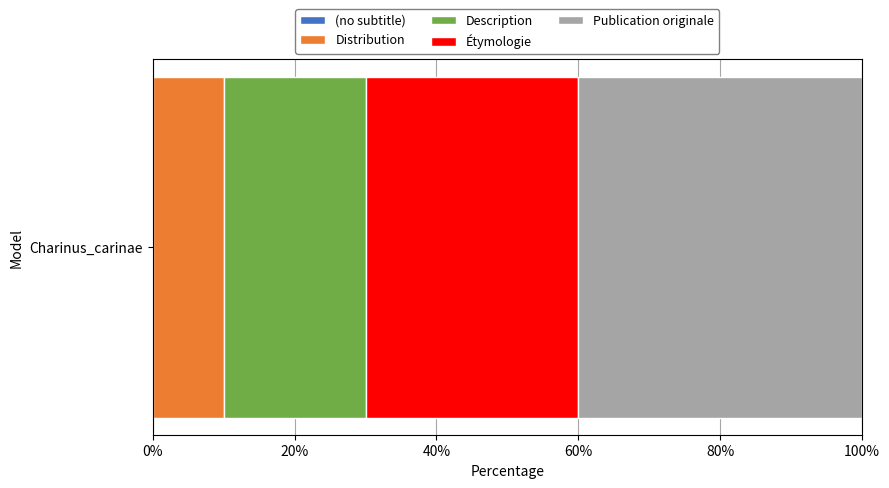

Is it true that Distribution equals 10 at Charinus_carinae?

True